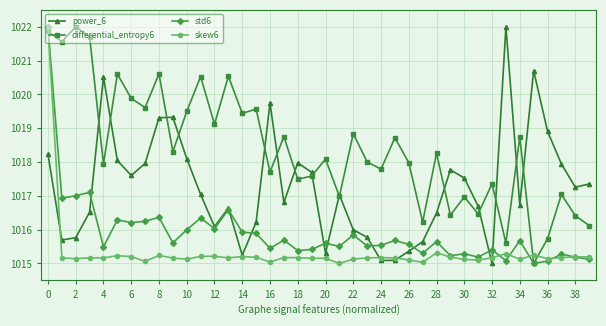

In std6, how many points are lower than both neighbors (excluding endpoints)?

14